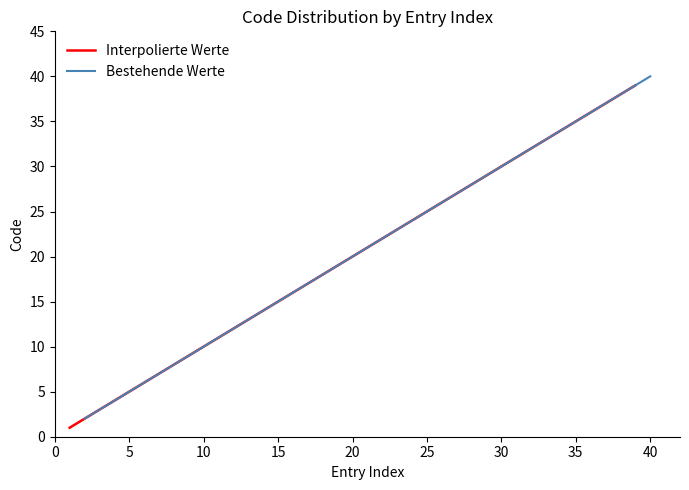

True or false: Interpolierte Werte has a value of 11 at 14.

False